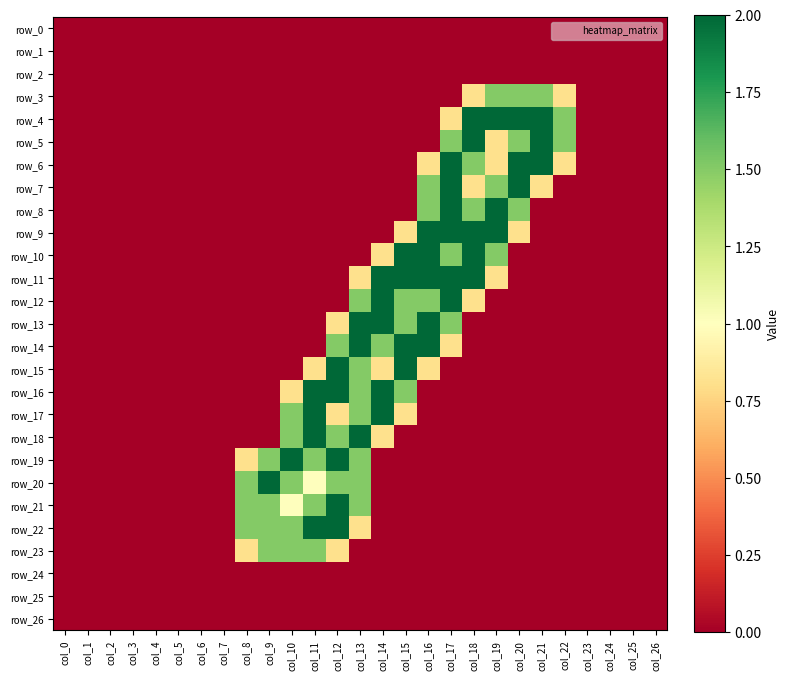

At which category is the sum across all series the highest?

col_13